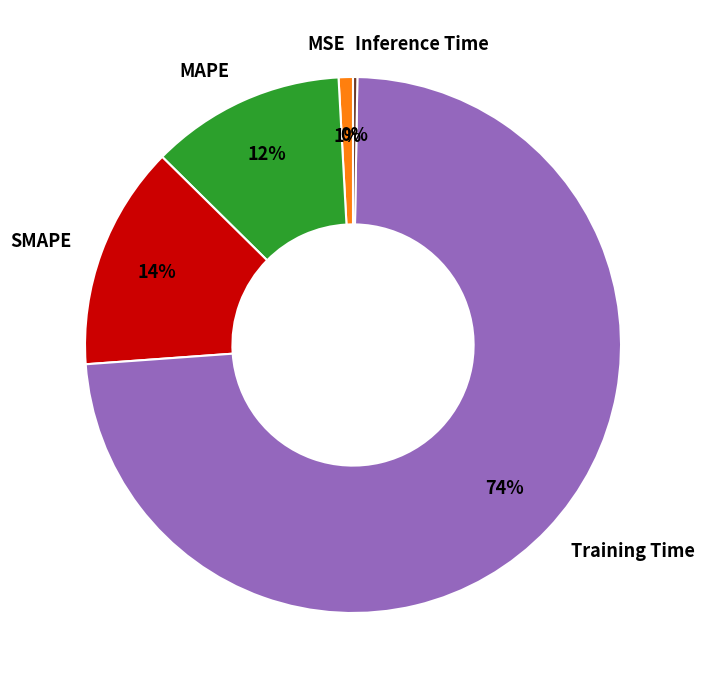

Is the sum of Training Time and SMAPE greater than half?

Yes